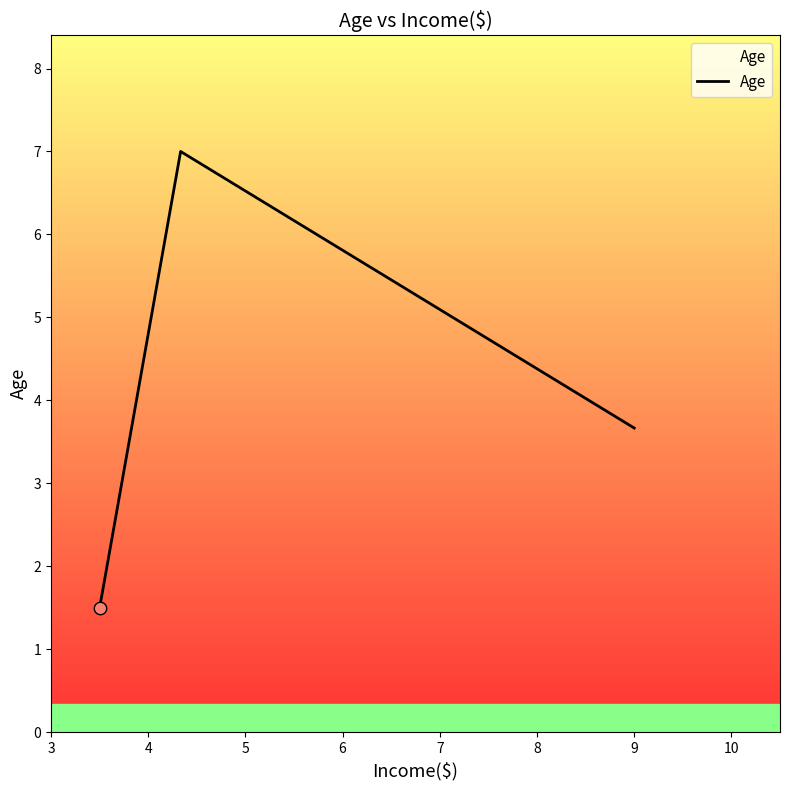

What is the maximum value shown in the chart?

7.0